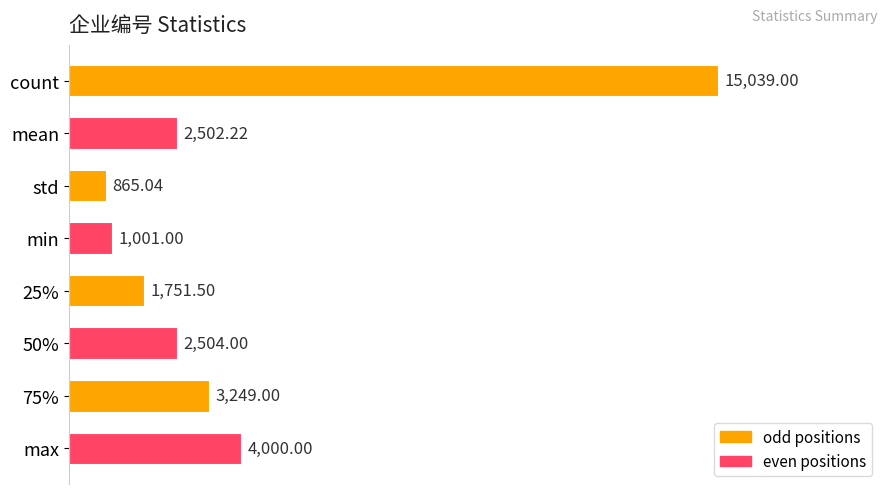

What is the sum of all values?

30911.8